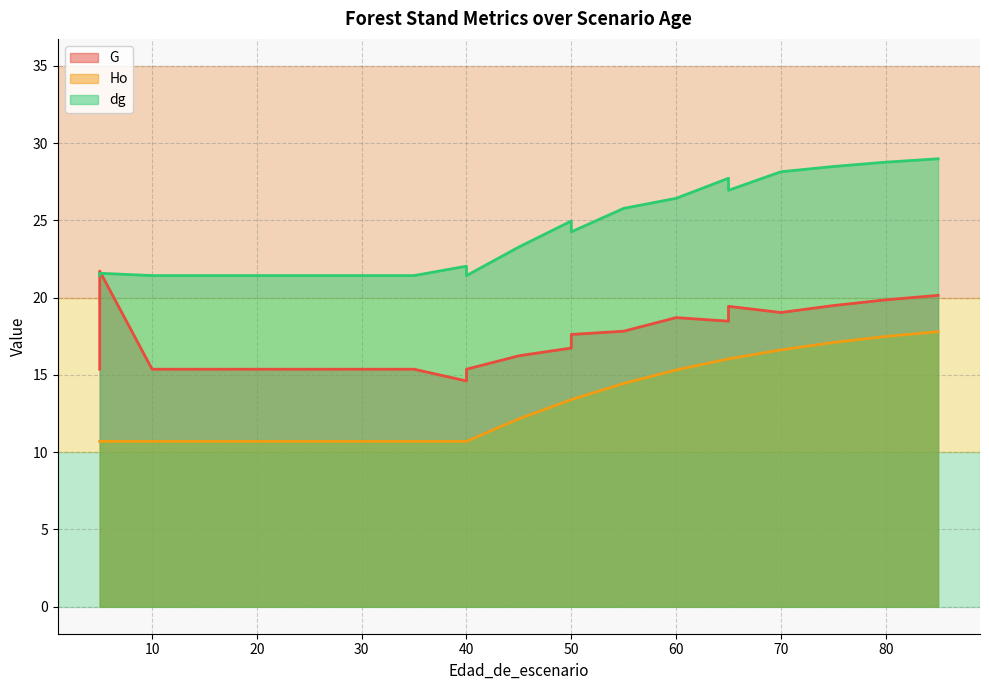

True or false: dg and Ho cross at least once.

False